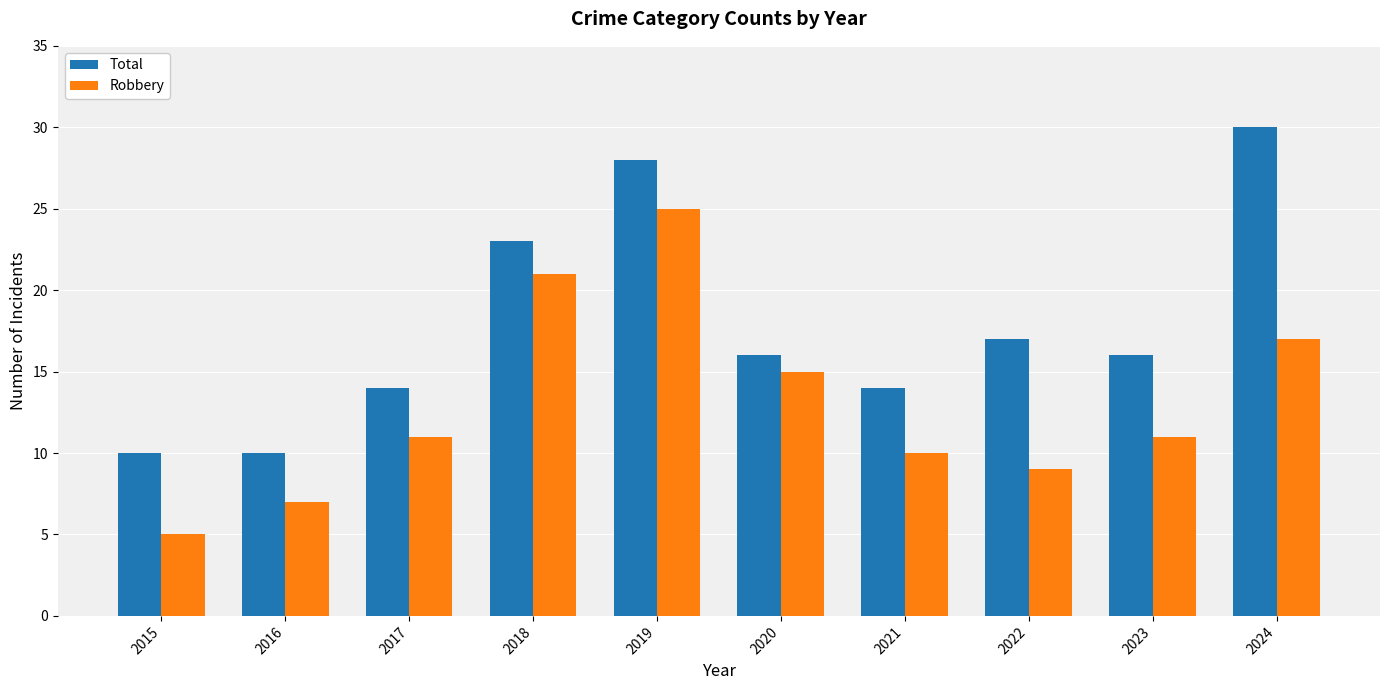

What value does the Robbery series have at 2023?

11